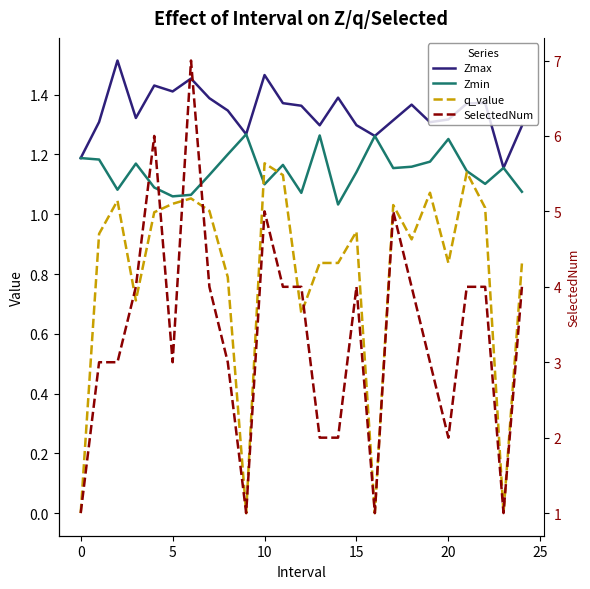

What is the difference between the maximum and minimum values in the SelectedNum series?

6.0